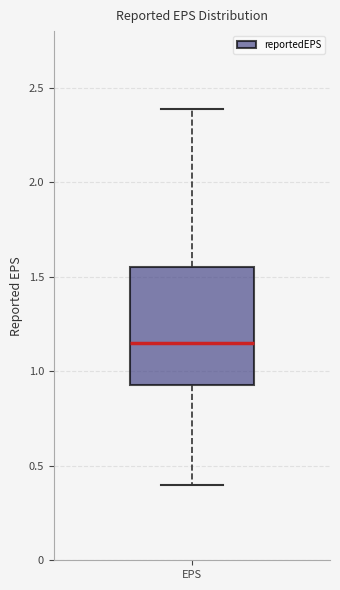

Transcribe this box plot: give where the median line is, the range the box spans, and where the two whiskers end, as read against the y-axis. The values are not printed on the chart, so give them approximately, as read against the axis.

median 1.15, box 0.95 to 1.55, whiskers 0.40 to 2.40